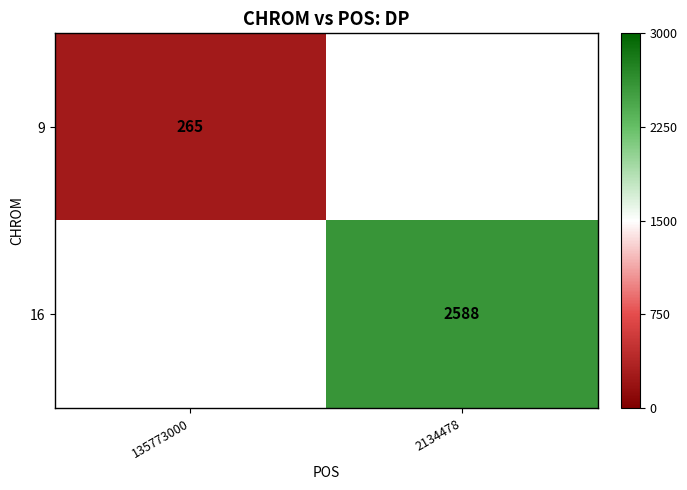

Which has a higher value, 135773000 or 2134478?

2134478